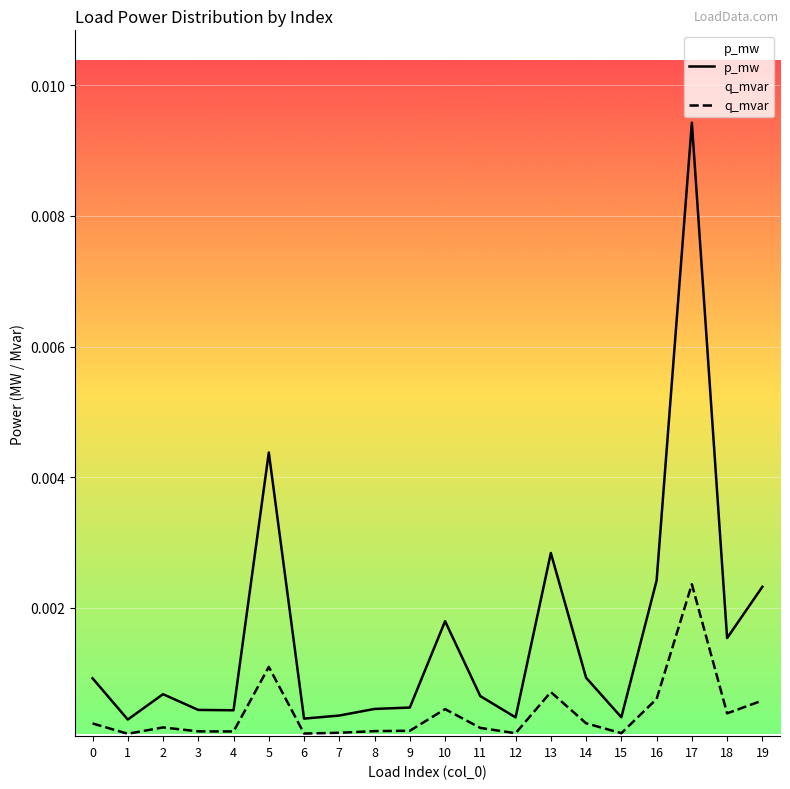

At which category is the sum across all series the highest?

17